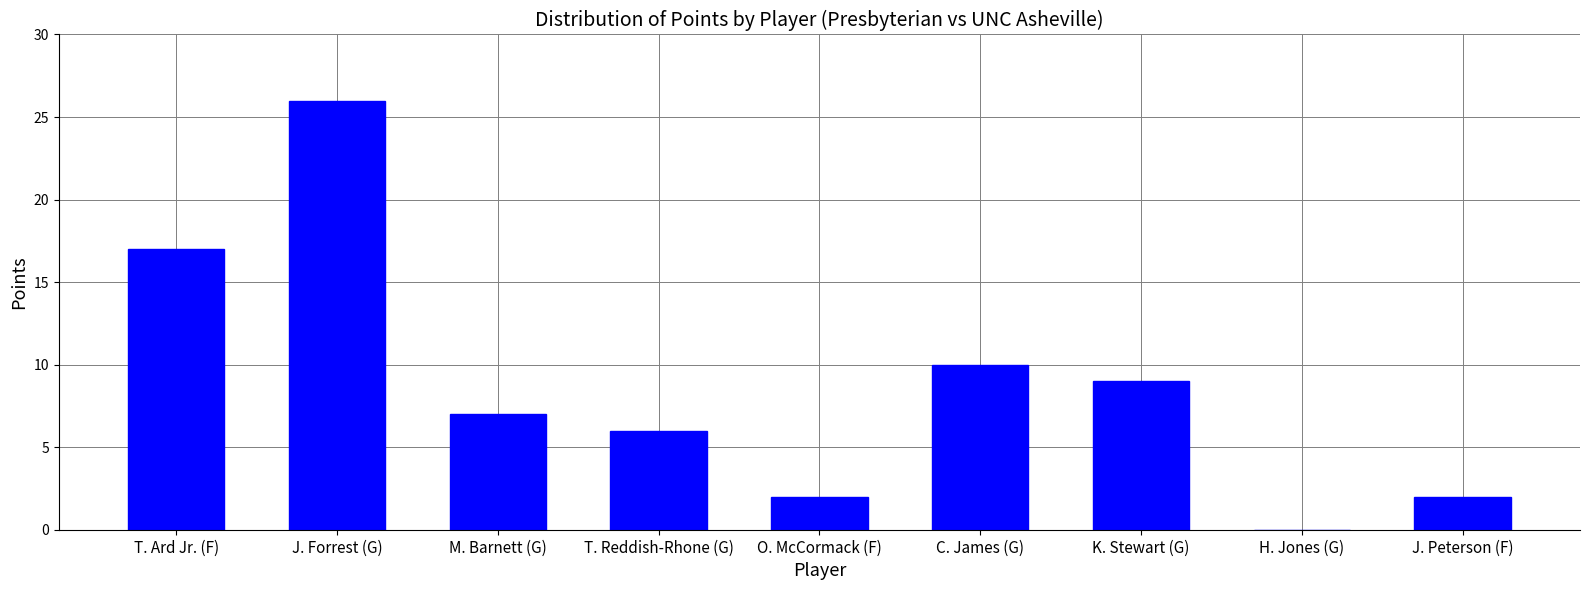

Are the bars horizontal?

No